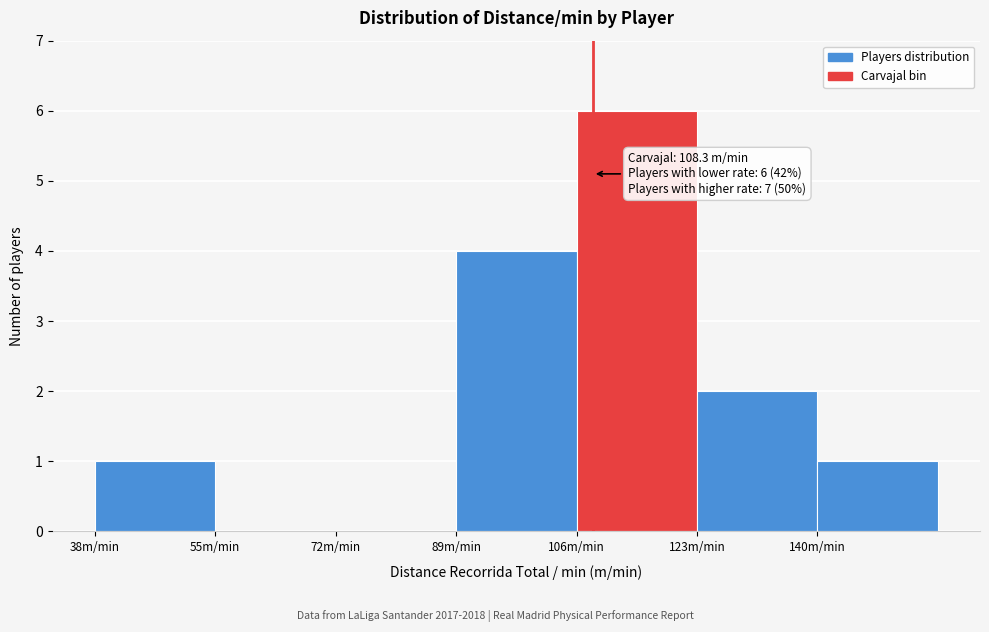

Over which range of the x-axis is the bar tallest?

106 to 123